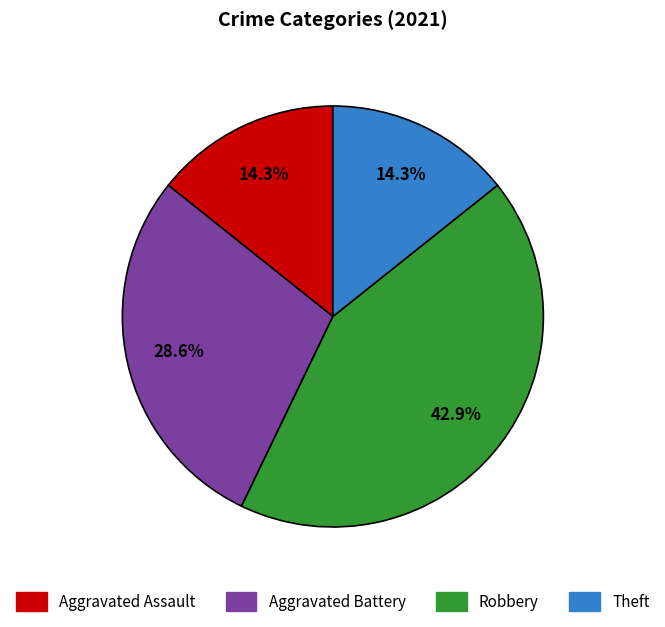

Which category has the biggest portion of the pie?

Robbery